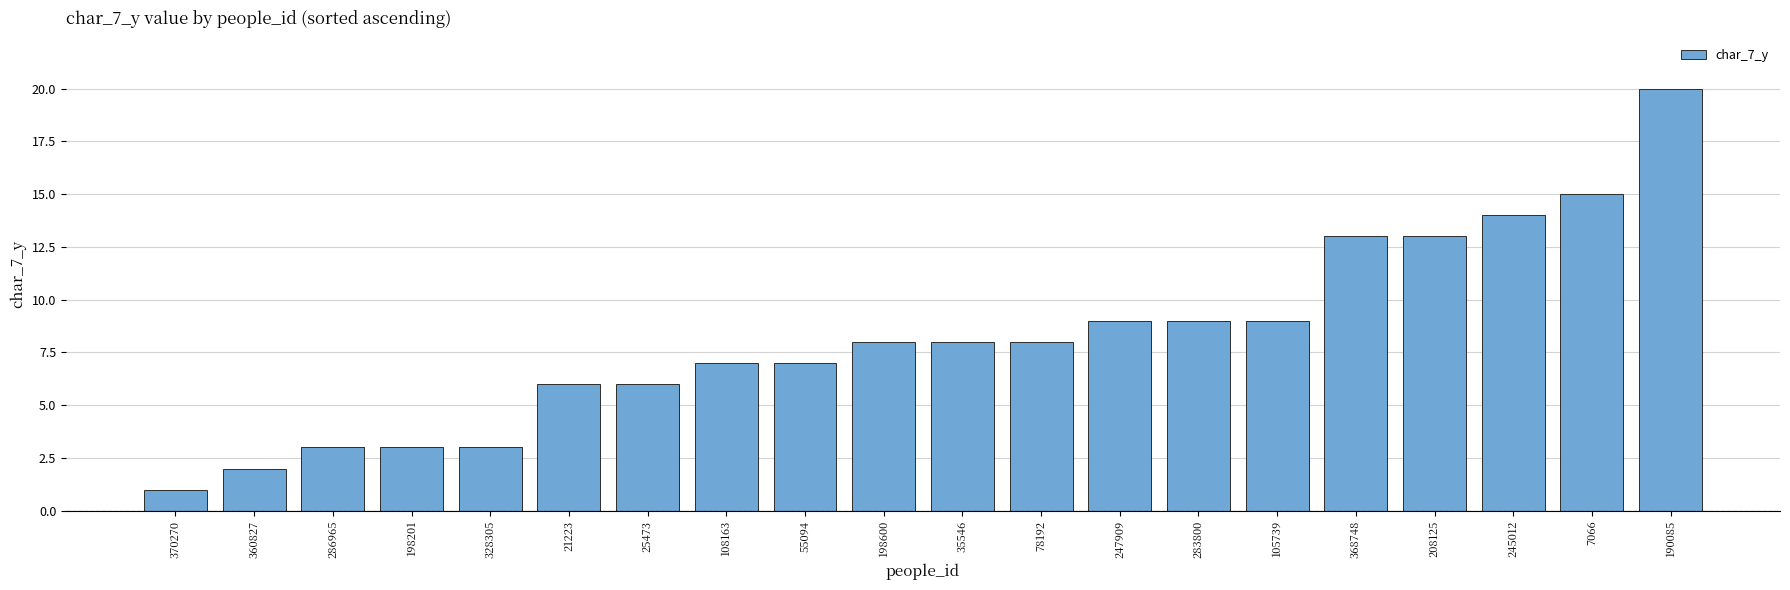

Which has a higher value, 108163 or 283800?

283800